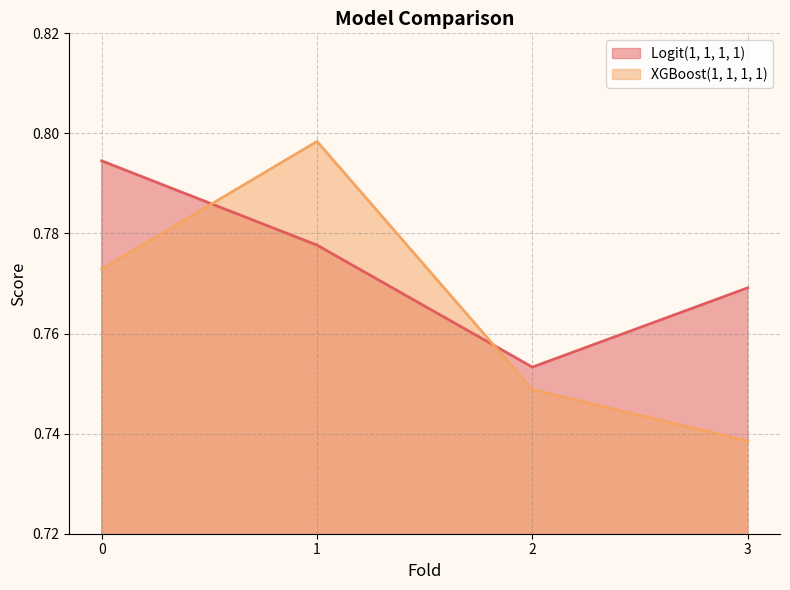

List the series in order of their overall mean, lowest first.

XGBoost(1, 1, 1, 1), Logit(1, 1, 1, 1)